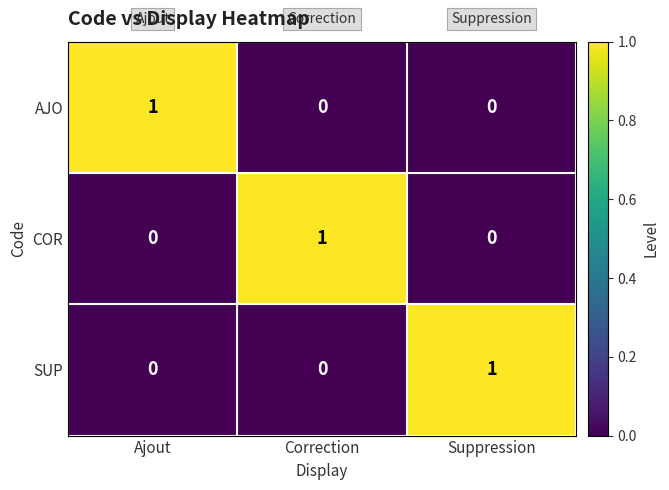

The SUP series shows 2 at Suppression. True or false?

False